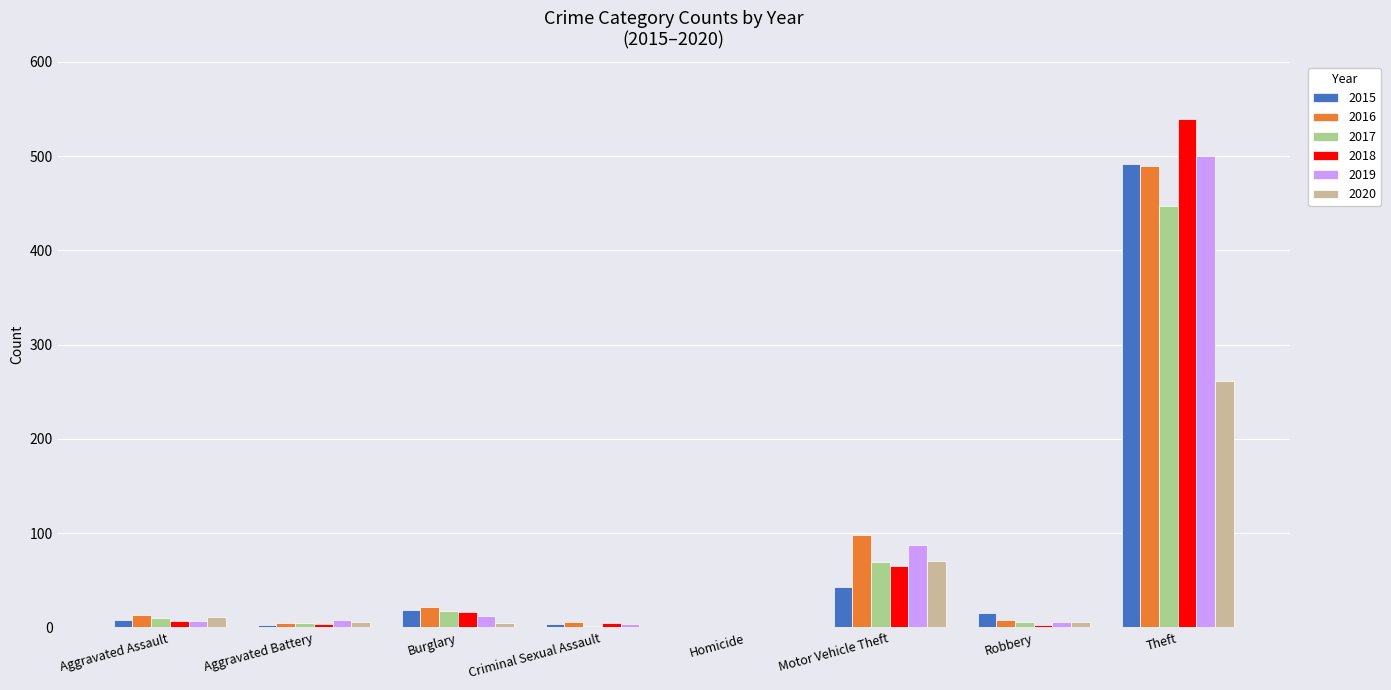

At which category does the chart reach its peak across all series?

Theft